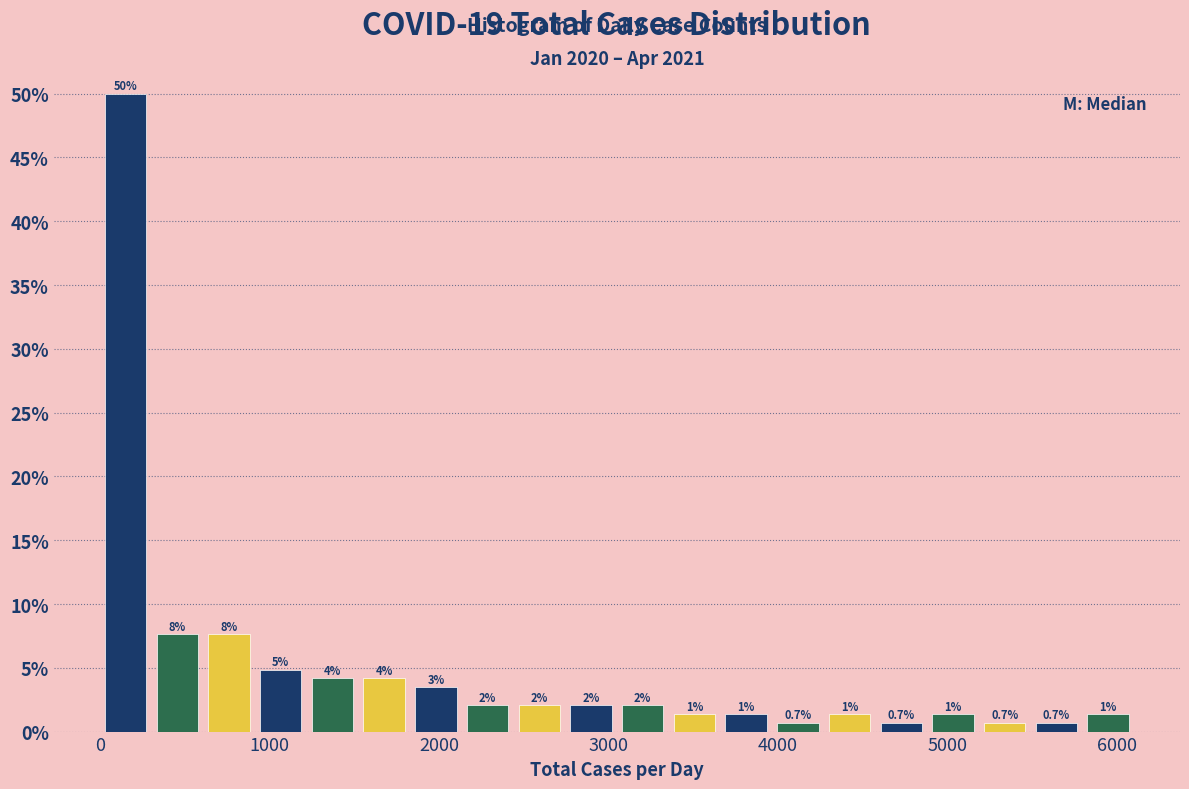

Read against the x-axis, roughly where is the centre of the tallest bar?

200